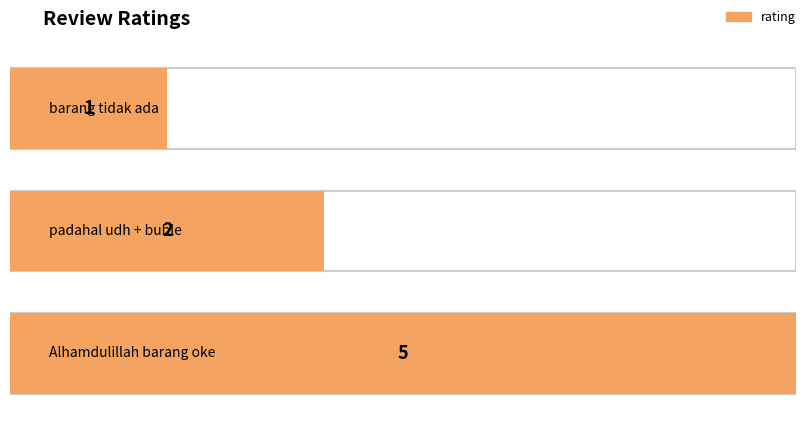

Rank the categories by value from highest to lowest.

Alhamdulillah barang oke, padahal udh + buble, barang tidak ada